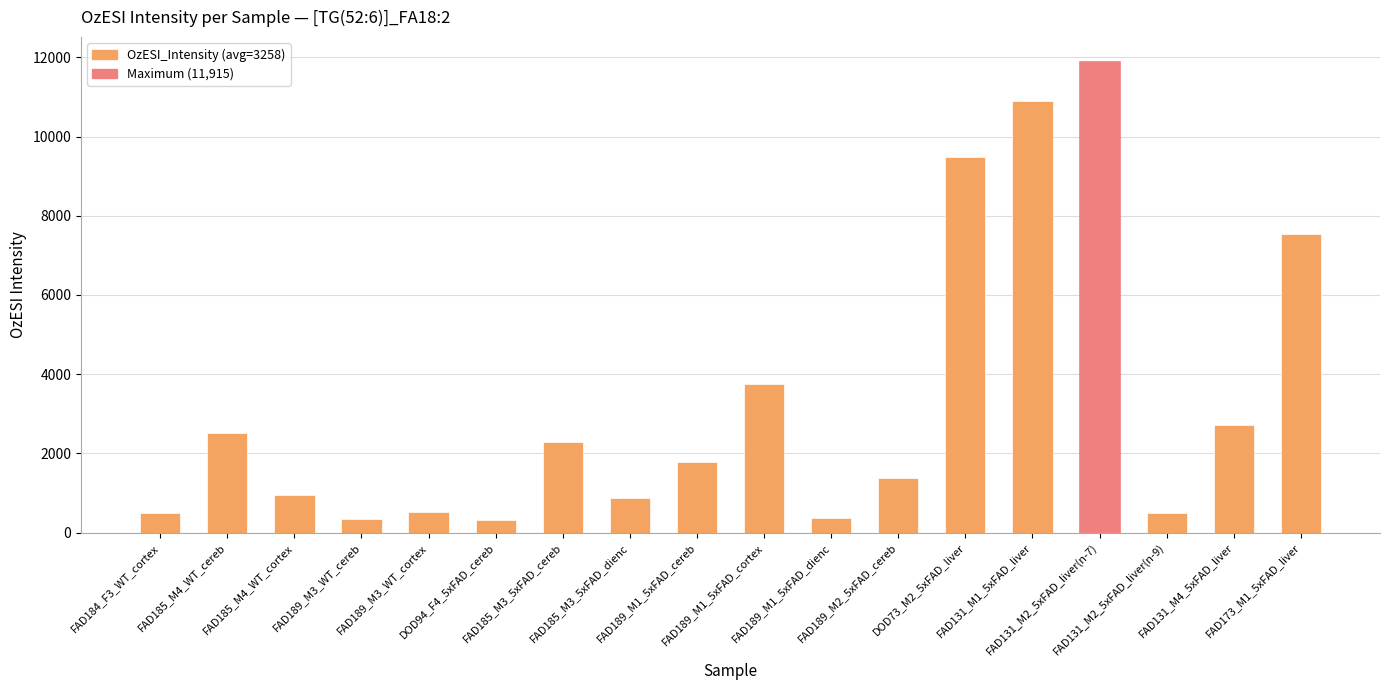

What is the change in value from DOD94_F4_5xFAD_cereb to FAD189_M2_5xFAD_cereb?

+1057